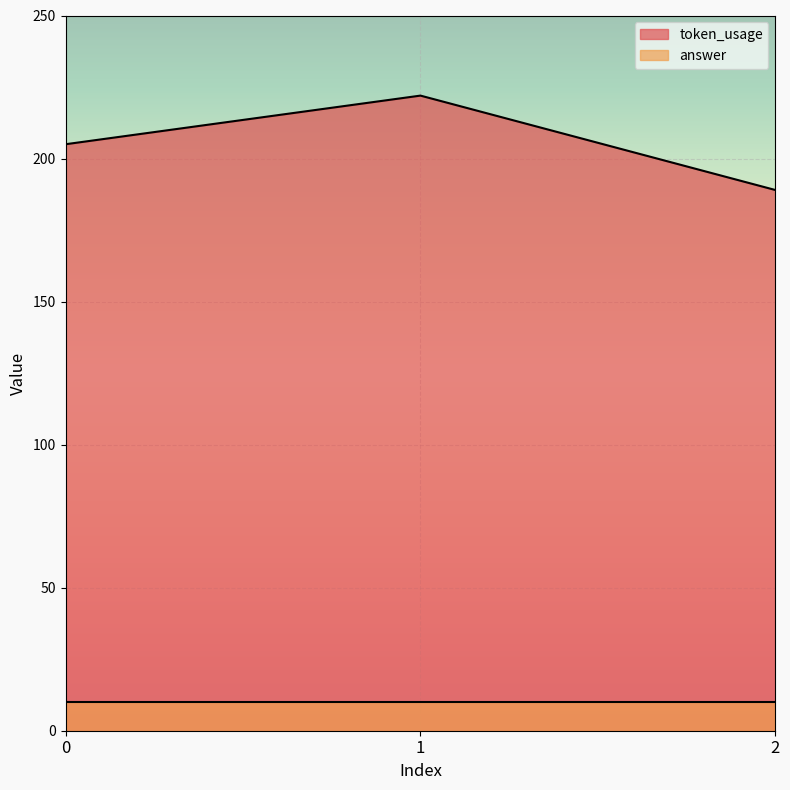

What is the value of the 3rd point from the left?

189